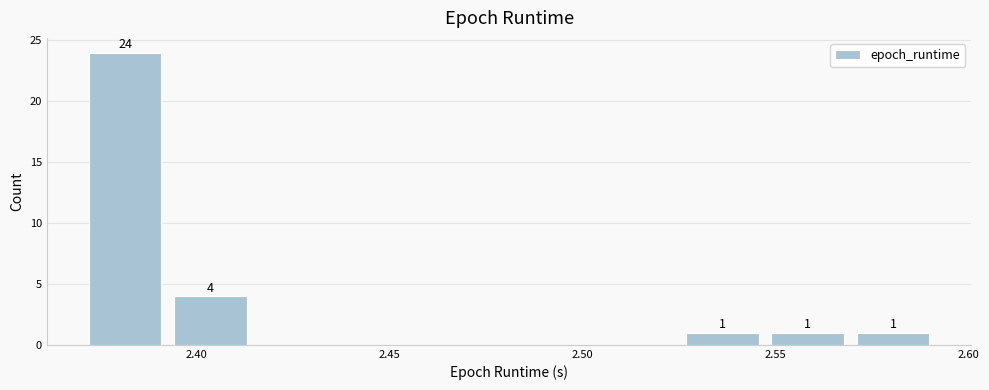

Over which range of the x-axis is the bar tallest?

2.370 to 2.395